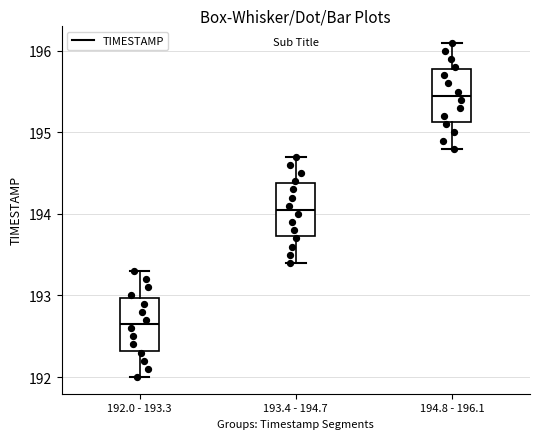

Reading left to right, read every box against the y-axis: the position of its median line, the range the box covers, and the ends of its whiskers. The values are not printed on the chart, so give them approximately, as read against the axis.

192.0 - 193.3: median 192.7, box 192.3 to 193.0, whiskers 192.0 to 193.3
193.4 - 194.7: median 194.1, box 193.7 to 194.4, whiskers 193.4 to 194.7
194.8 - 196.1: median 195.5, box 195.1 to 195.8, whiskers 194.8 to 196.1